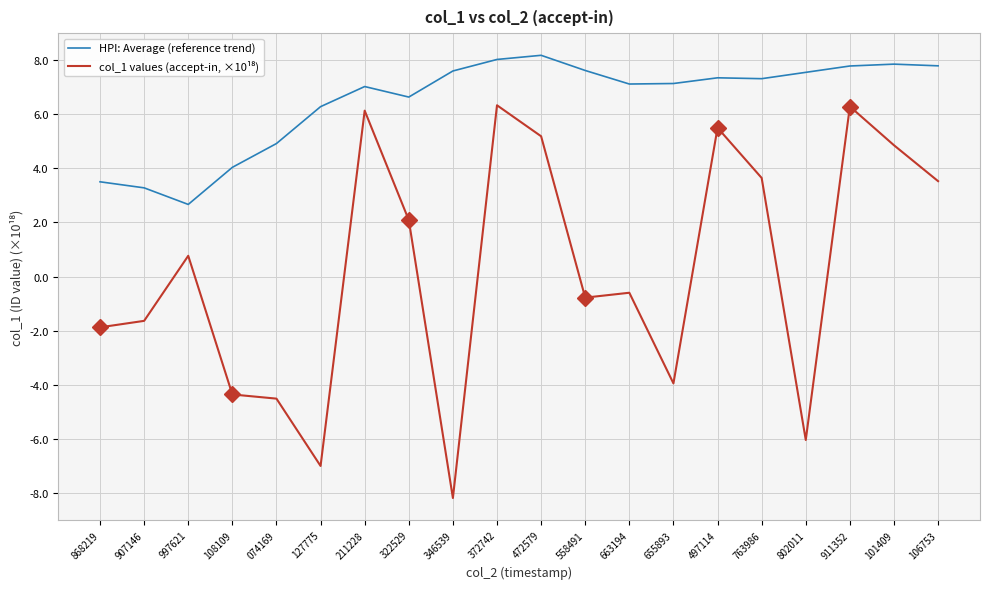

What is the spread (max minus min) of values at 911352?

1.5